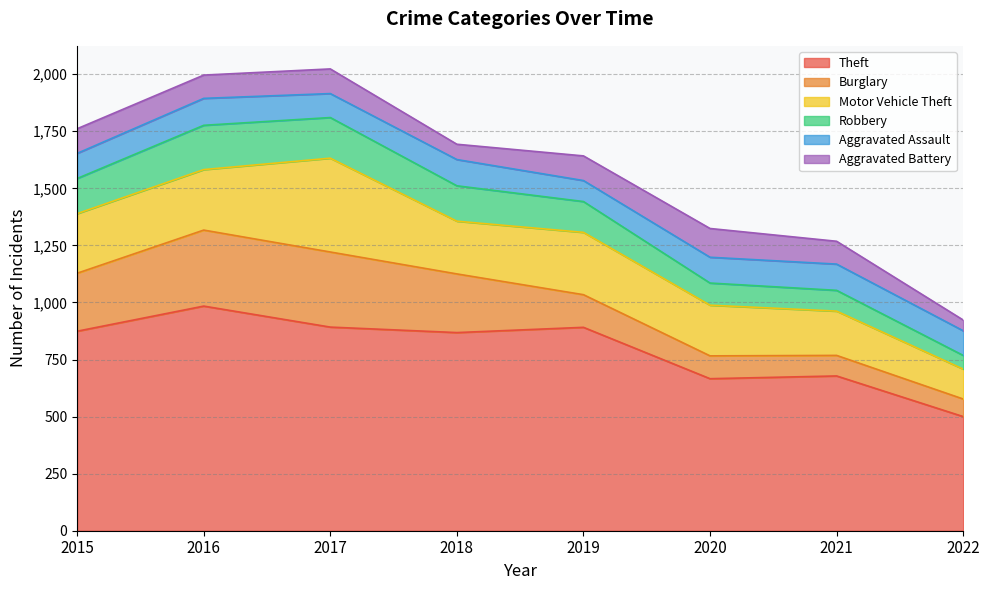

What is the difference between the second highest and second lowest values in the Motor Vehicle Theft series?

79